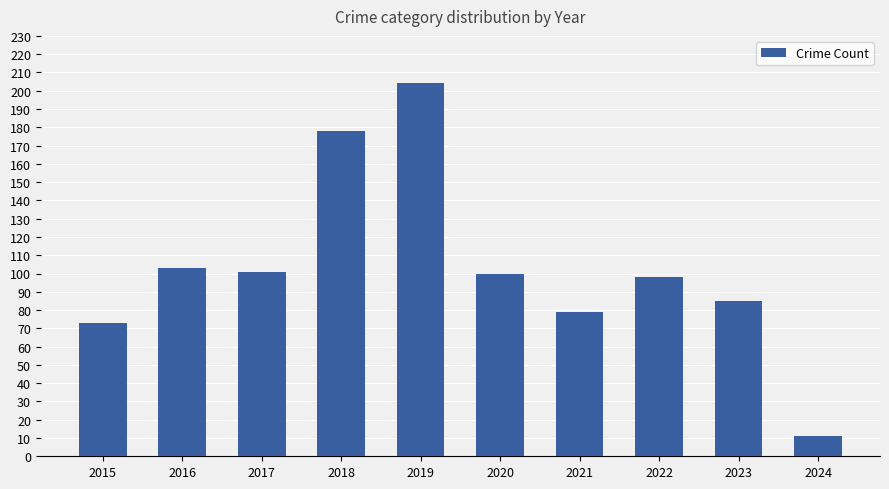

What is the difference between the maximum and minimum values?

193